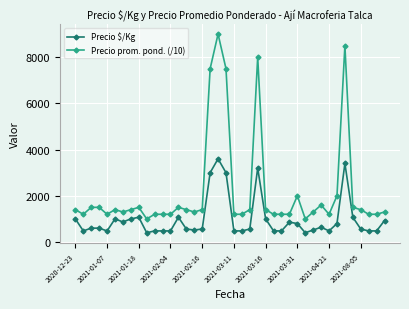

Which series has the largest range (max minus min)?

Precio prom. pond. (/10)